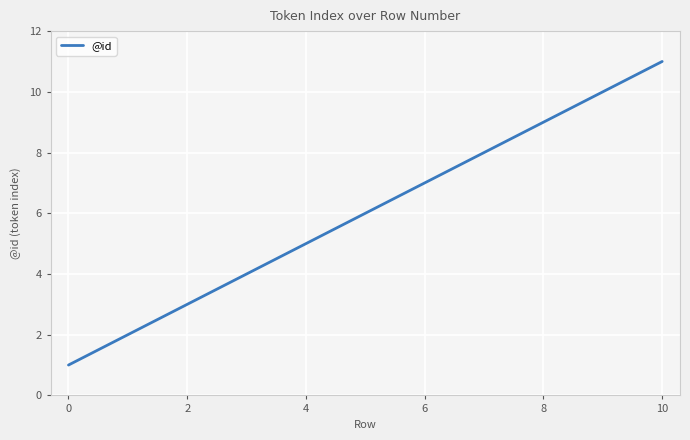

Reading left to right, list all the values displayed in this chart.

1	2	3	4	5	6	7	8	9	10	11